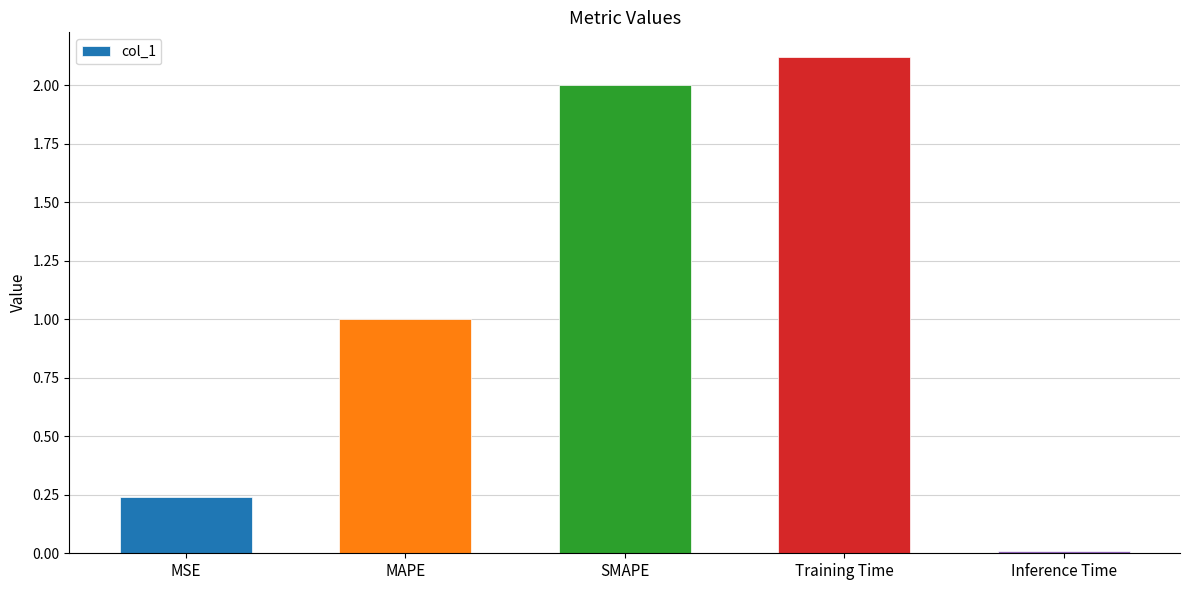

List the labels in order of value, smallest first.

Inference Time, MSE, MAPE, SMAPE, Training Time